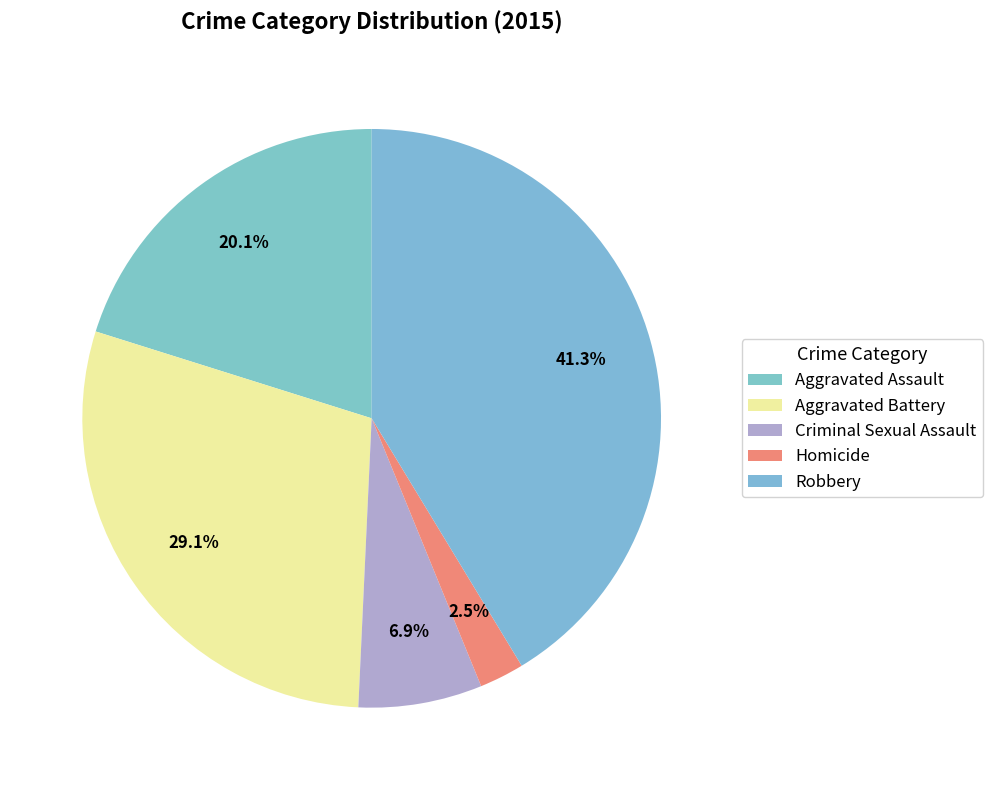

To the nearest percent, what is the combined percentage of Criminal Sexual Assault and Homicide?

9%